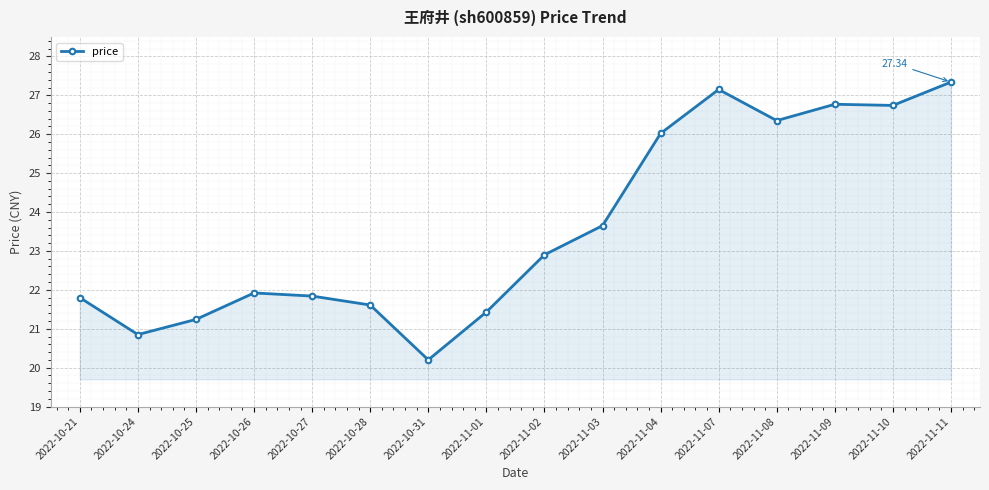

Which has a higher value, 2022-10-26 or 2022-10-28?

2022-10-26